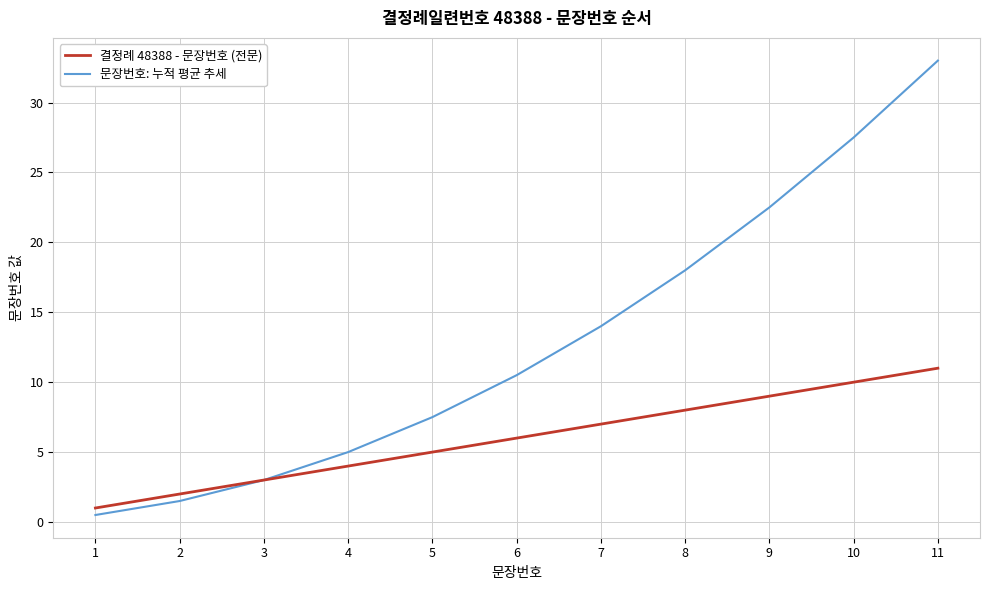

List the labels in order of 문장번호: 누적 평균 추세 value, smallest first.

1, 2, 3, 4, 5, 6, 7, 8, 9, 10, 11